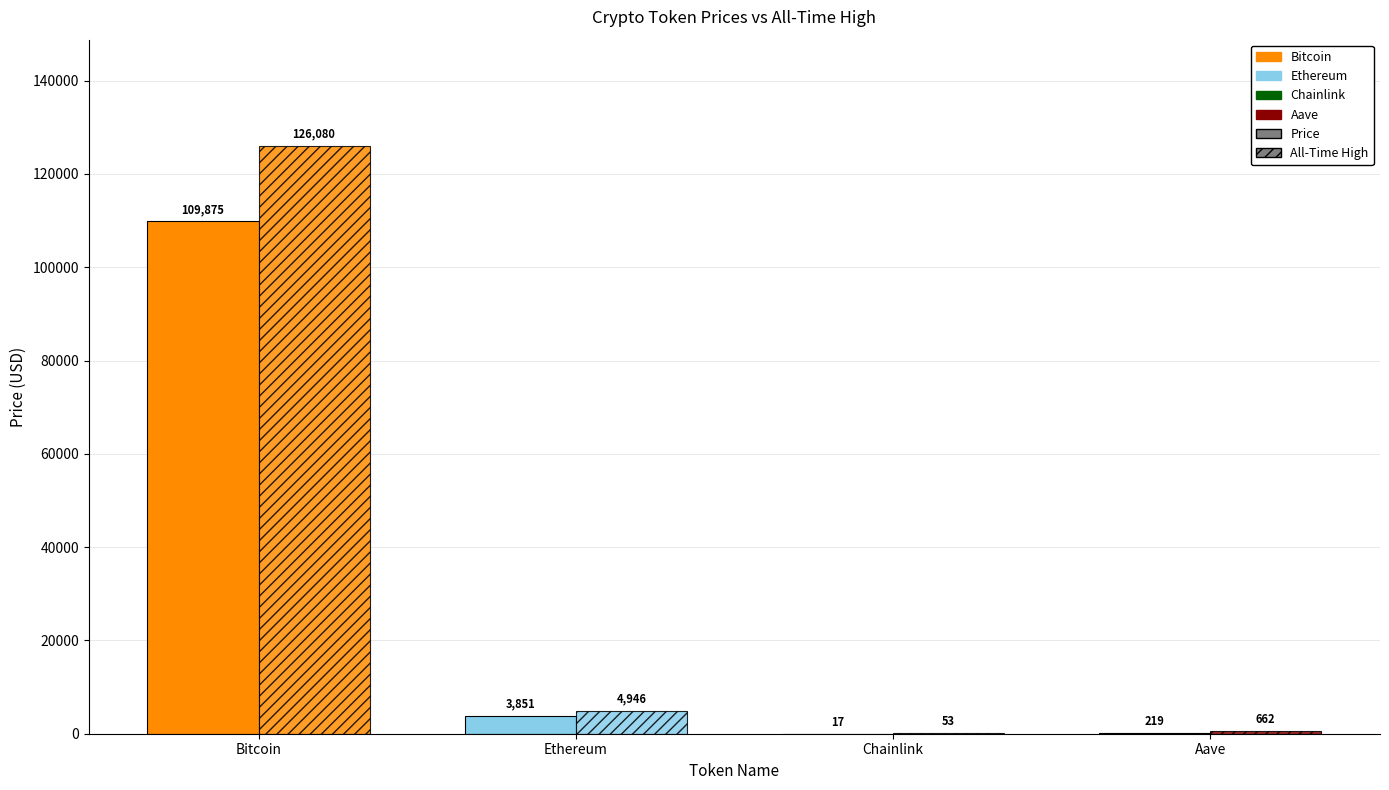

What is the sum of the price values at Bitcoin and Ethereum?

113725.6